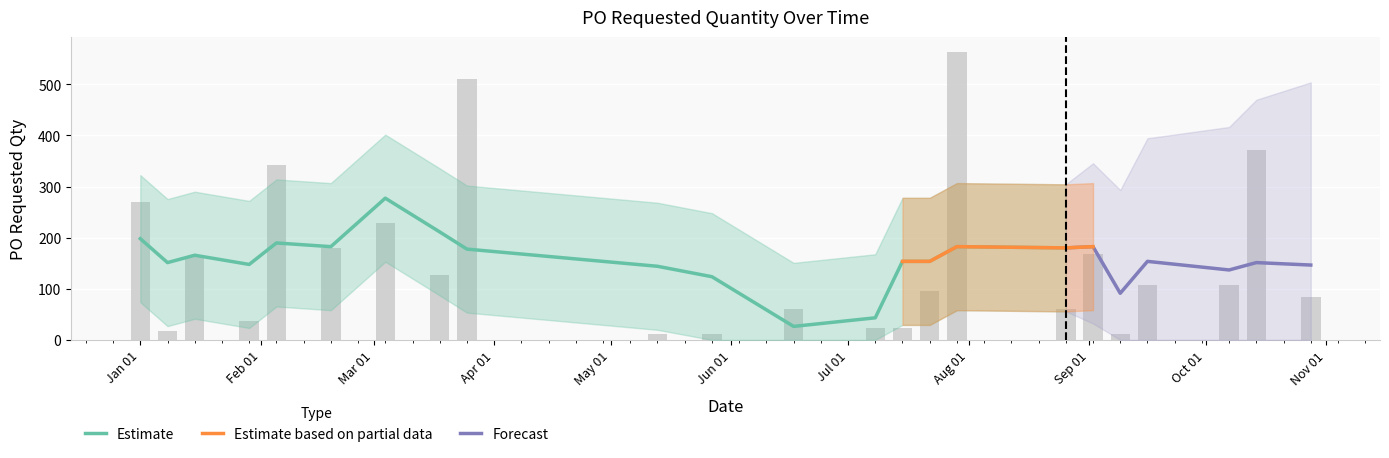

How many values exceed 108?

10